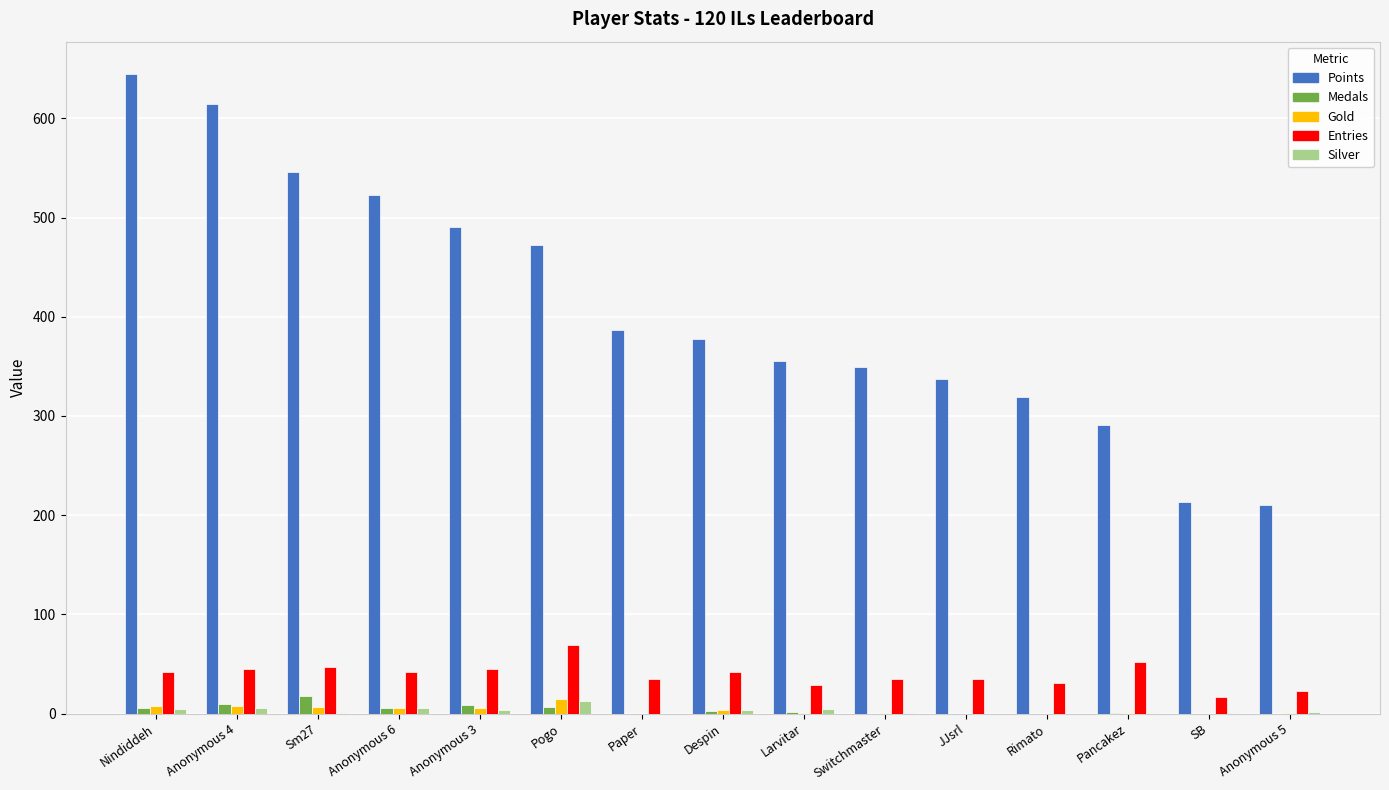

Which series has the largest total across all categories?

Points